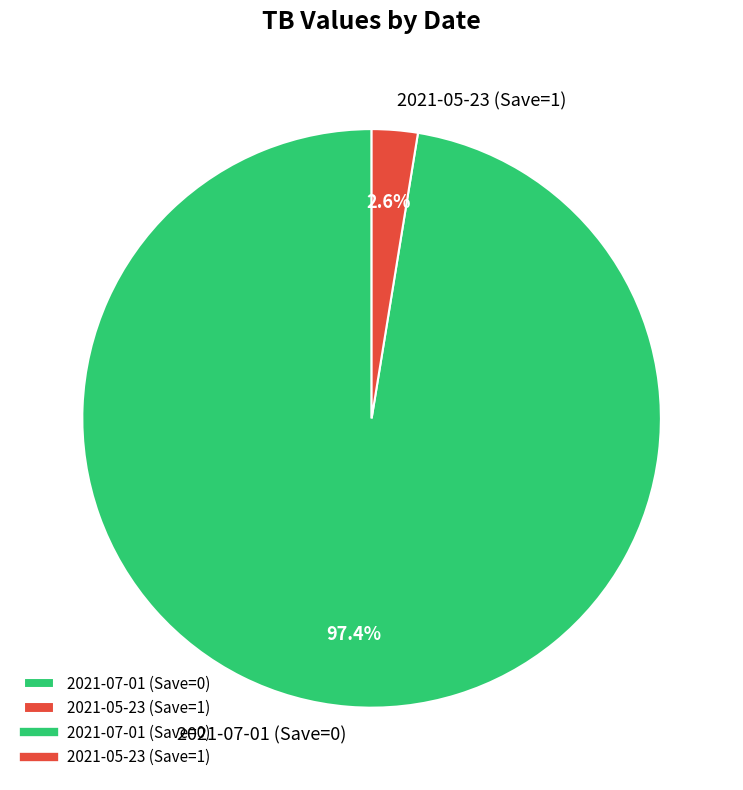

What percentage is the 2021-07-01 (Save=0) slice, to the nearest percent?

97%